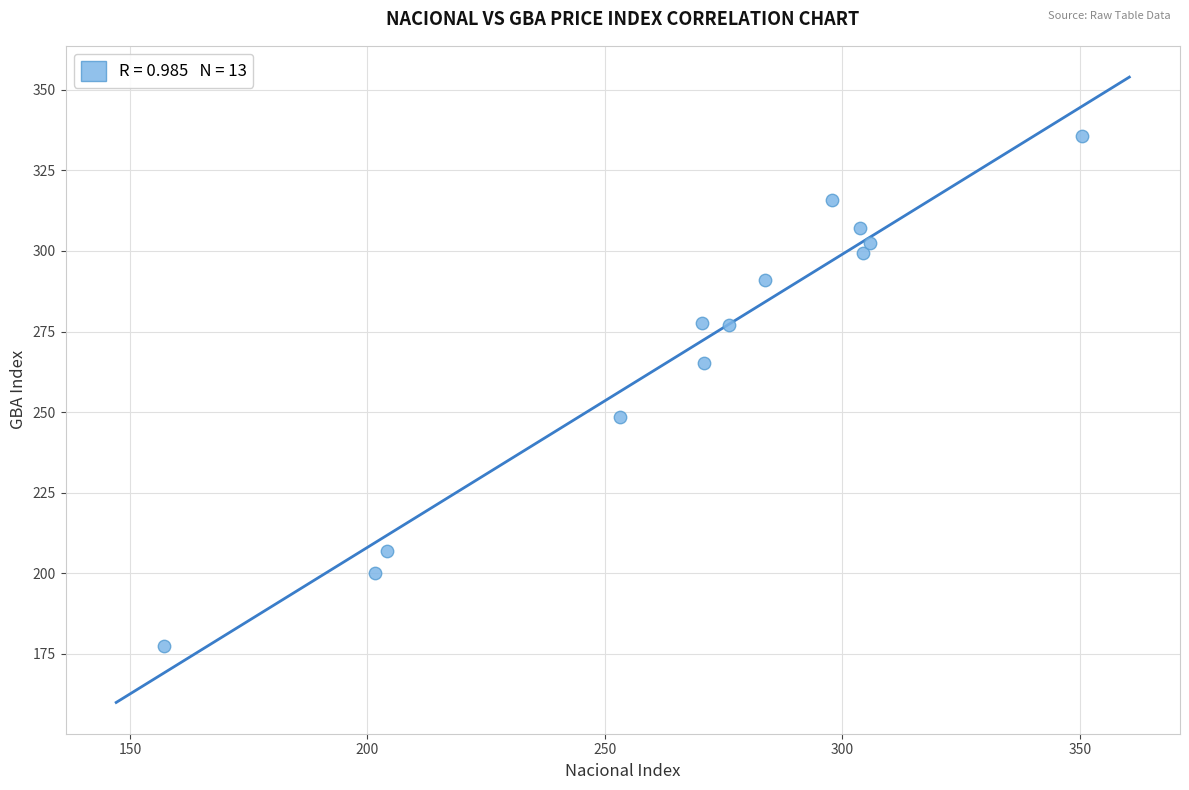

What is the range of X values (max minus min)?

193.3